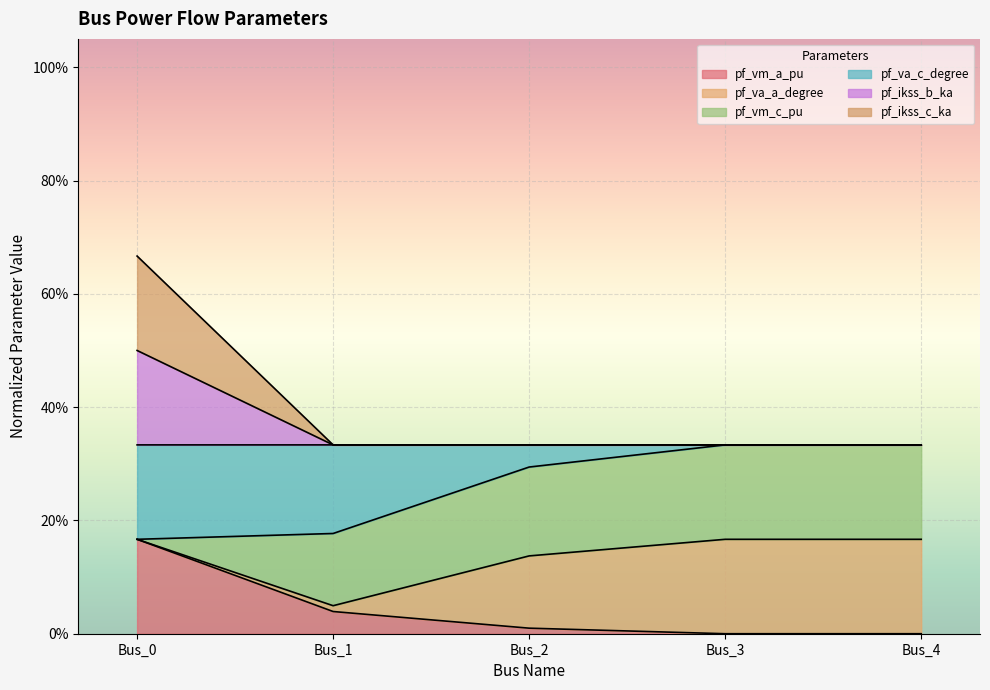

At how many categories does at least one series exceed 0?

5